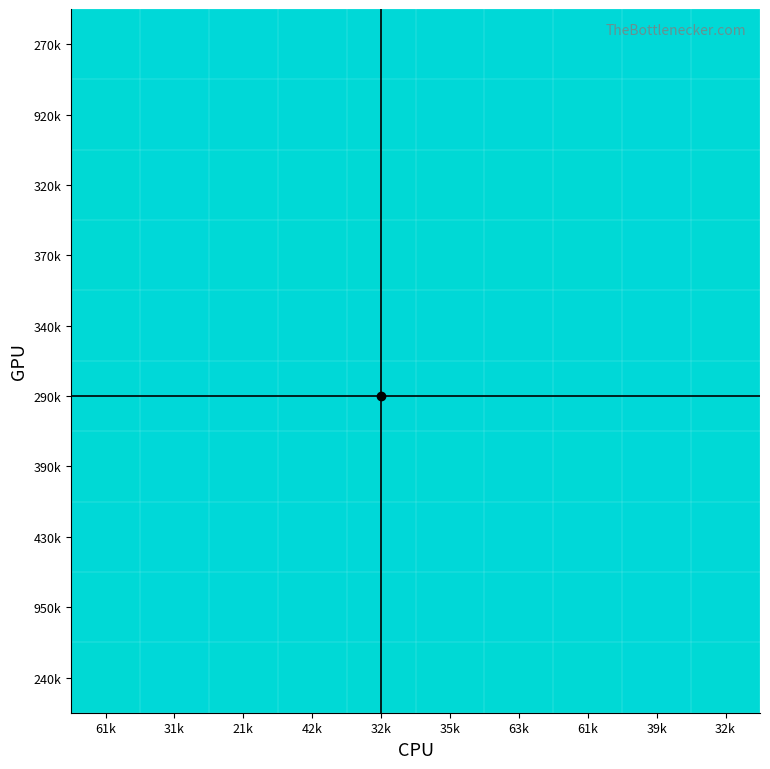

Between 61k and 31k, which is larger?

31k